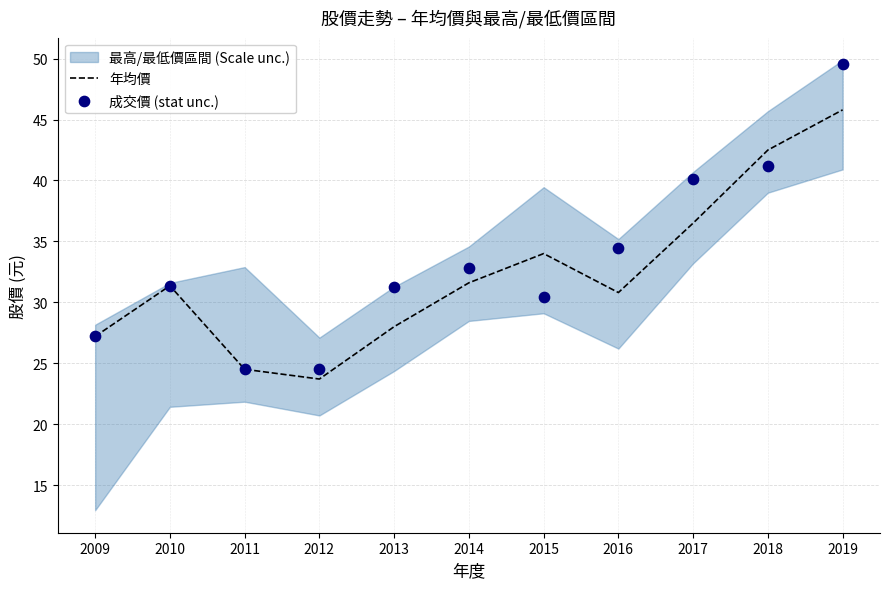

What is the highest value of the 年均價 series?

45.8